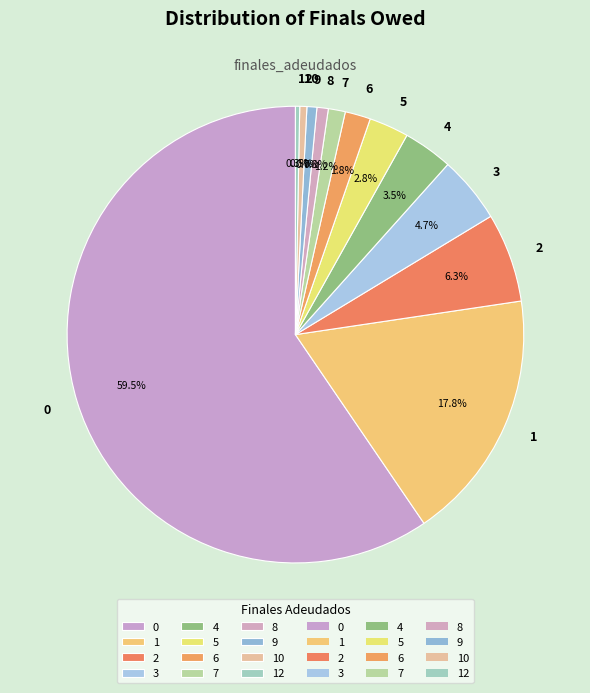

True or false: 8 accounts for 12% of the total.

False